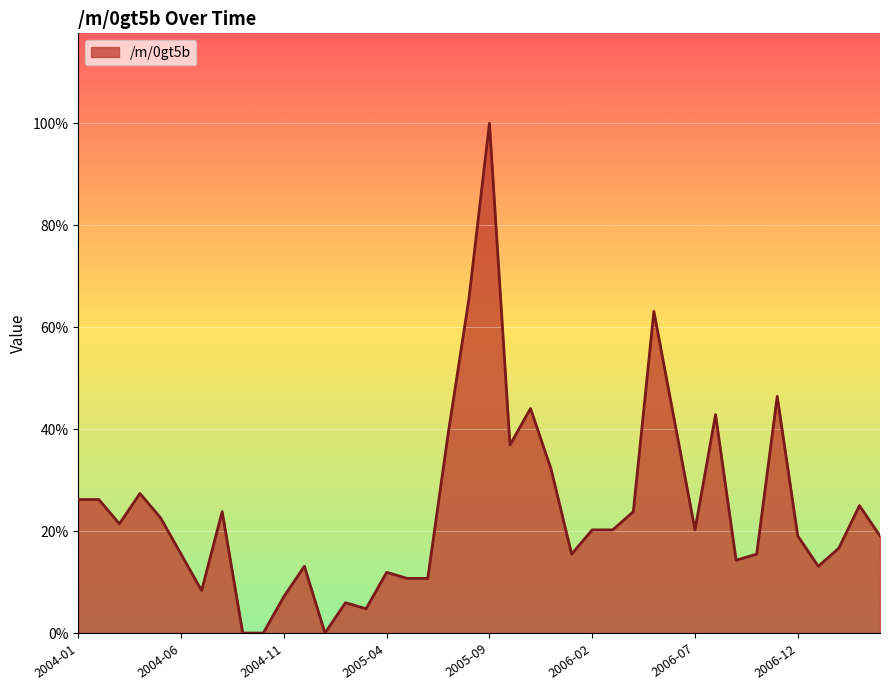

Does the chart have visible grid lines?

Yes